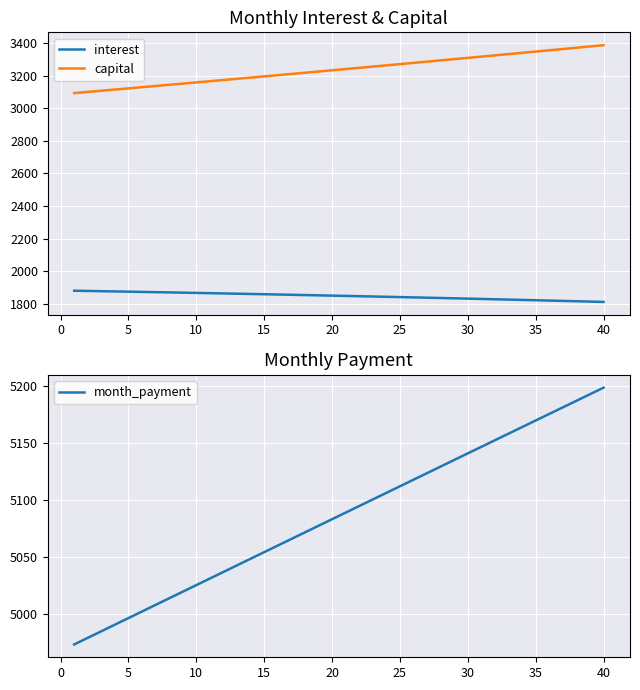

True or false: capital and month_payment intersect in this chart.

False